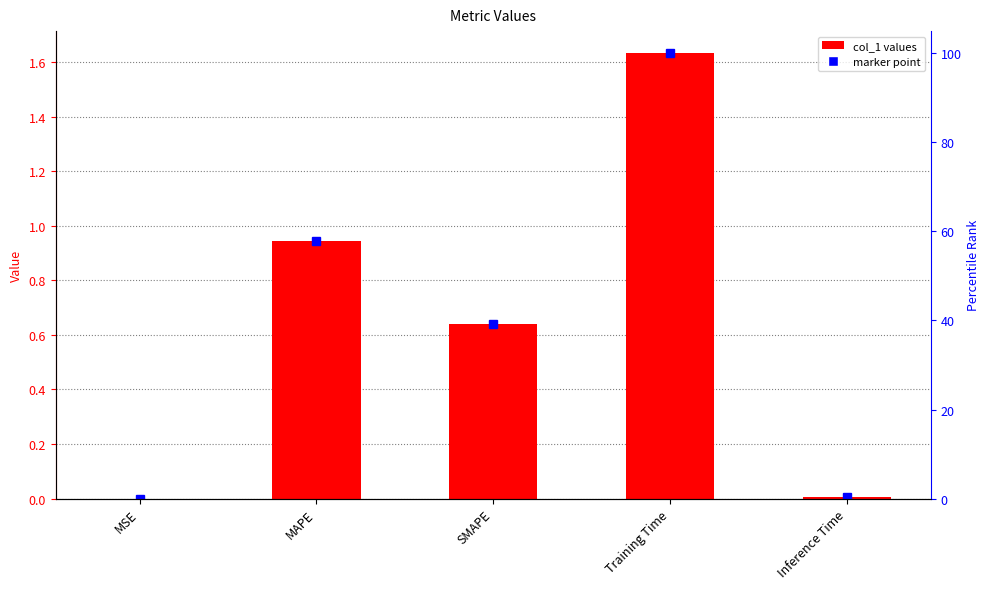

What is the maximum value shown in the chart?

1.6